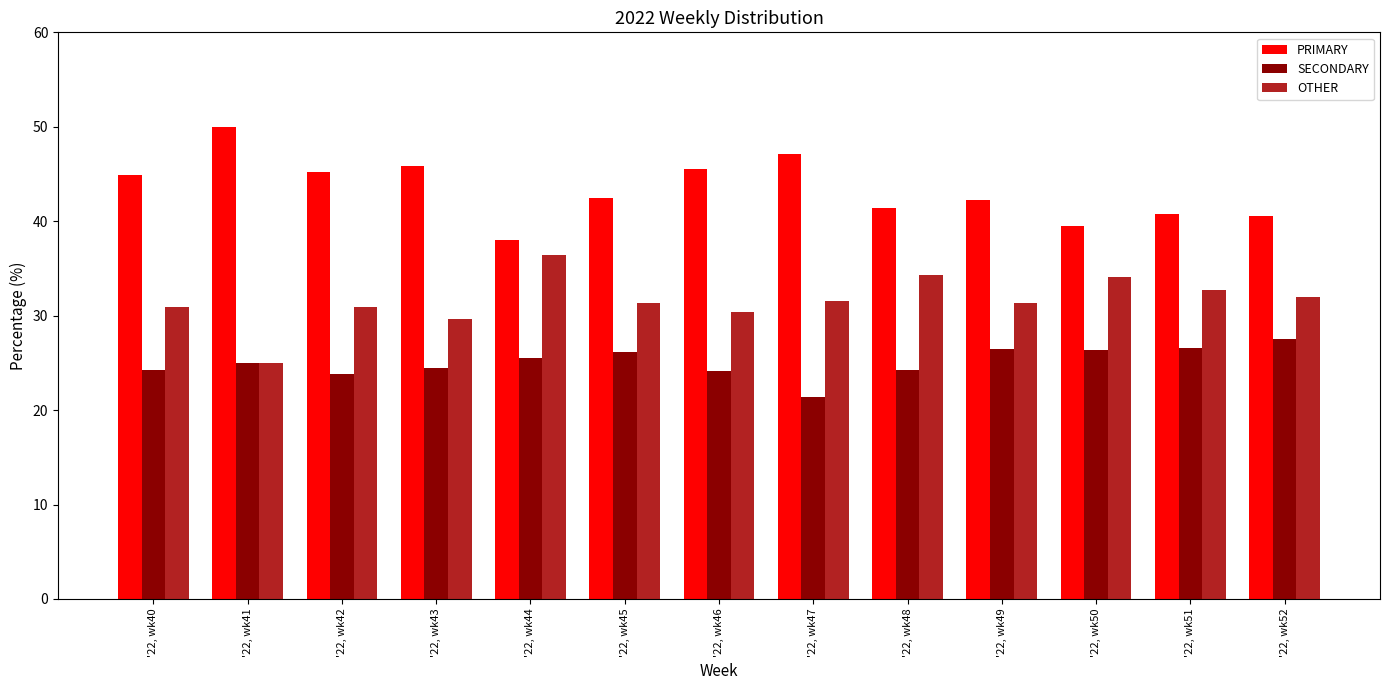

Which category has the lowest value in the SECONDARY series?

'22, wk47